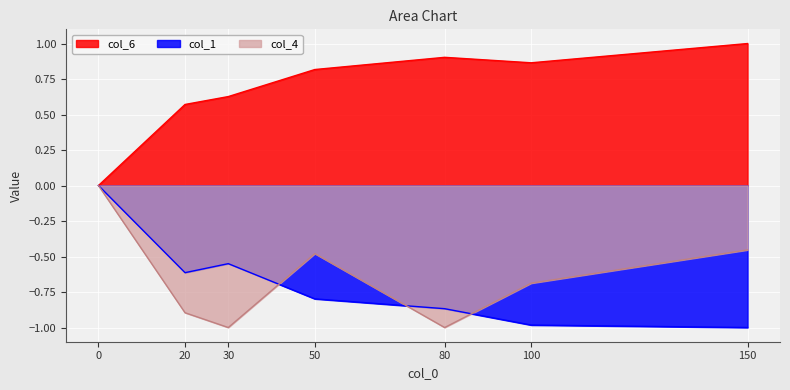

Rank the categories by col_4 value from lowest to highest.

30, 80, 20, 100, 50, 150, 0